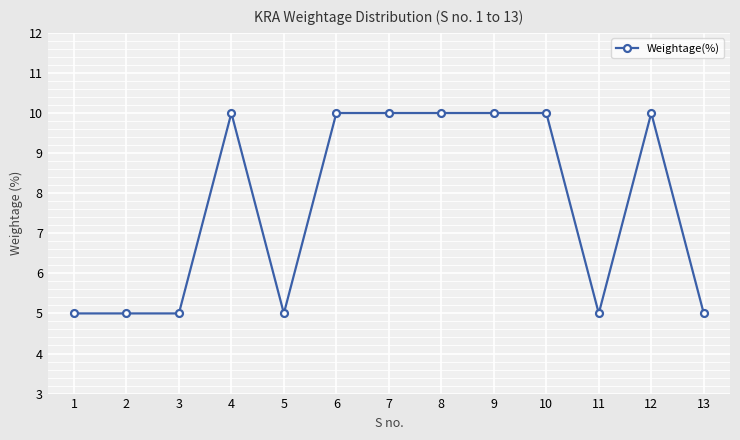

Between 12 and 2, which is larger?

12